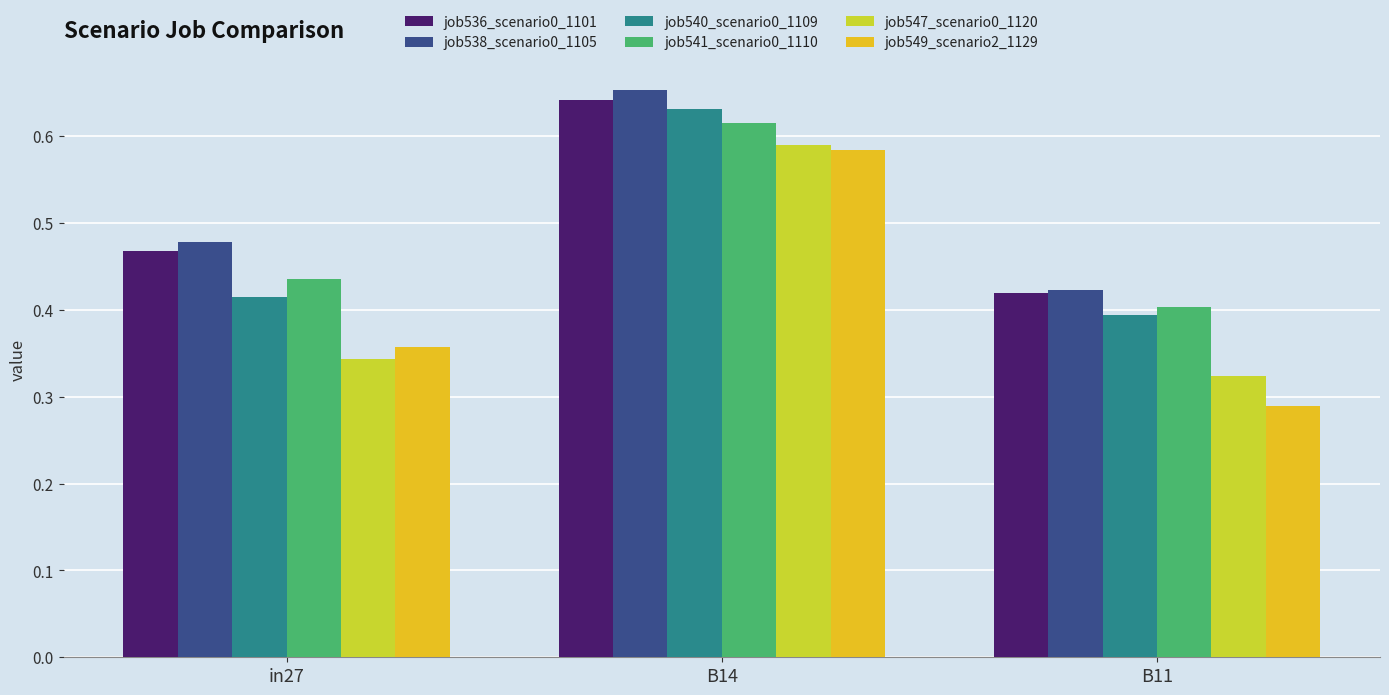

The value of job541_scenario0_1110 at B11 is 0.2. True or false?

False